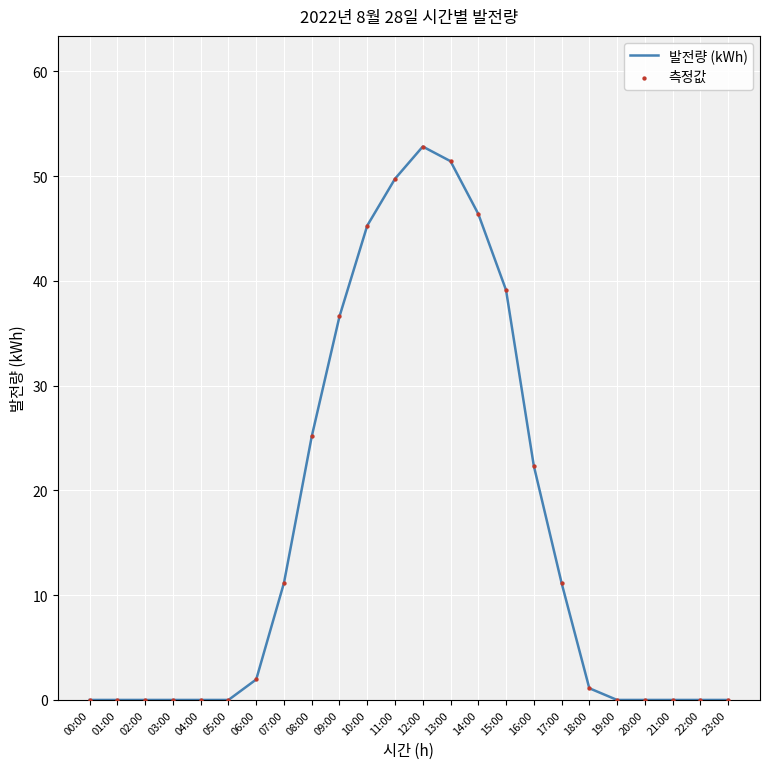

Which has a higher value, 06:00 or 20:00?

06:00